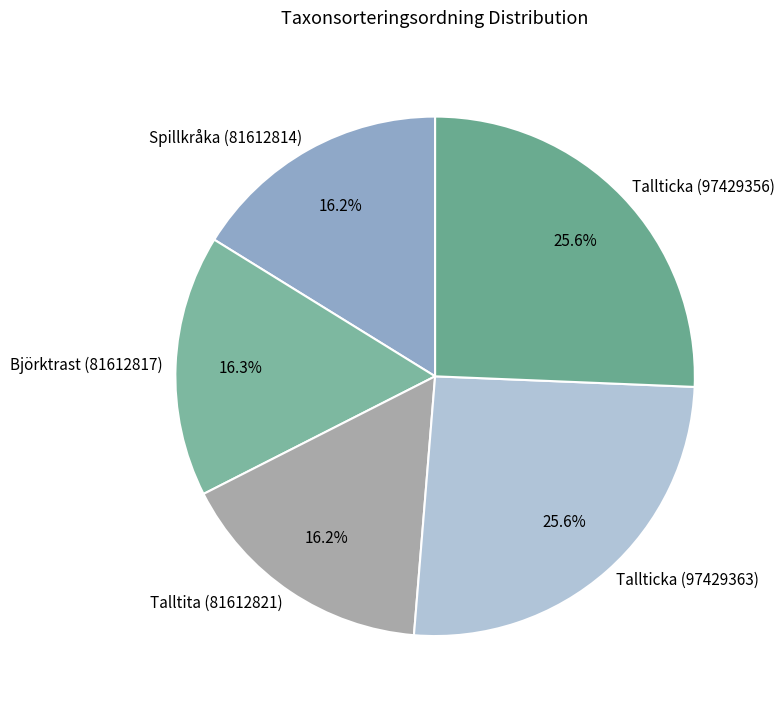

Does any single category account for the majority?

No